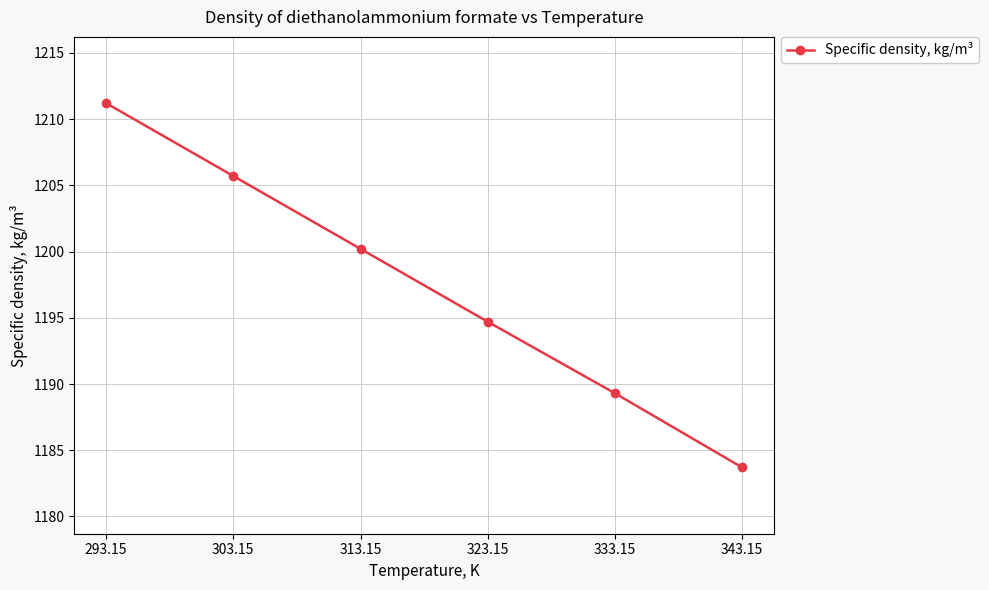

Which has a higher value, 343.15 or 313.15?

313.15